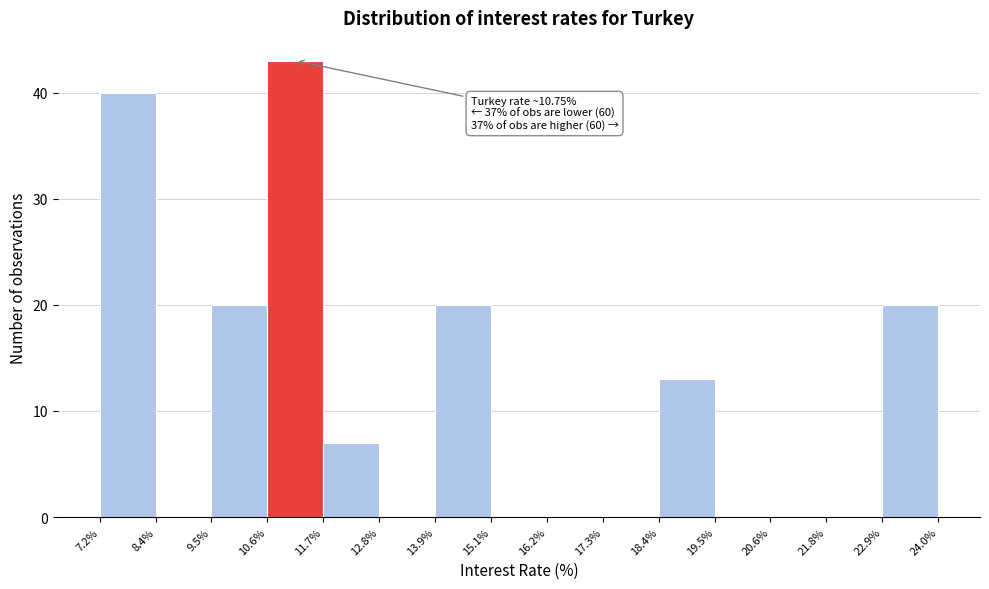

Which range on the x-axis has the tallest bar?

10.6% to 11.7%